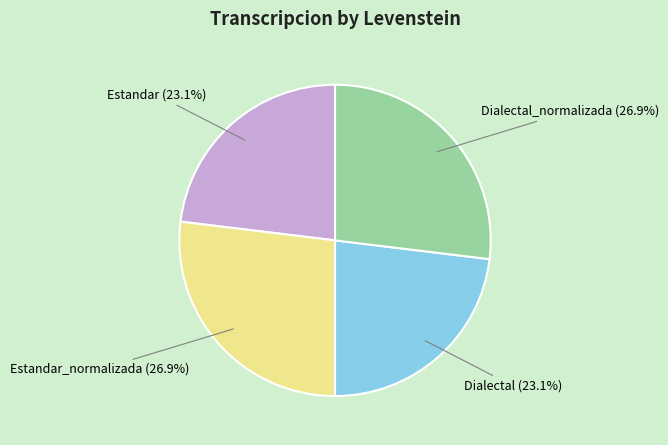

Does any single category account for the majority?

No